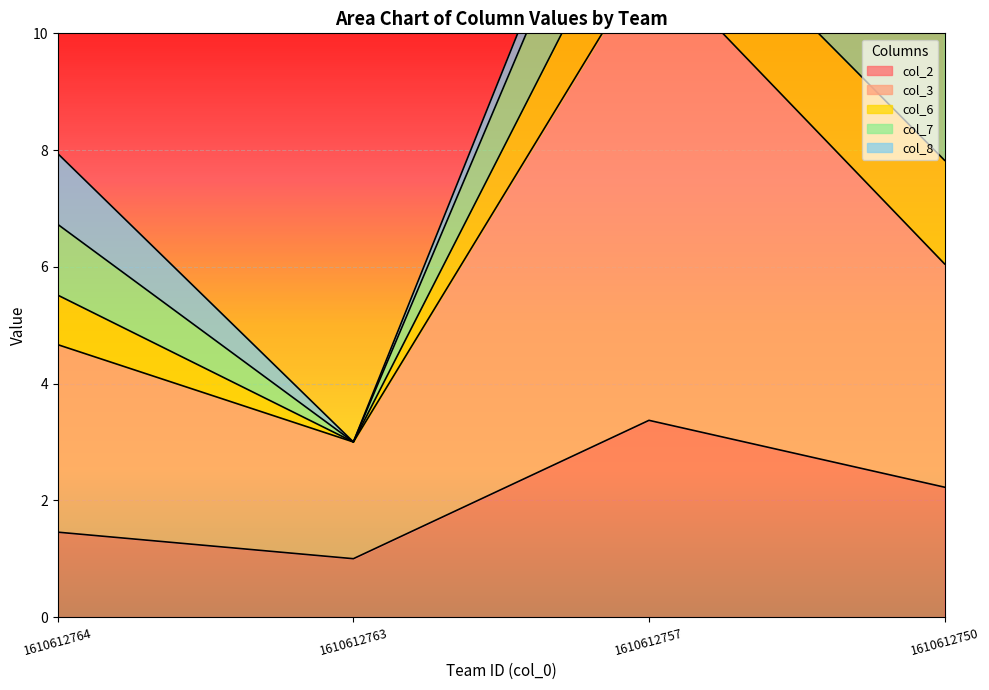

What is the value of the col_8 point at the 1st from the left?

1.2